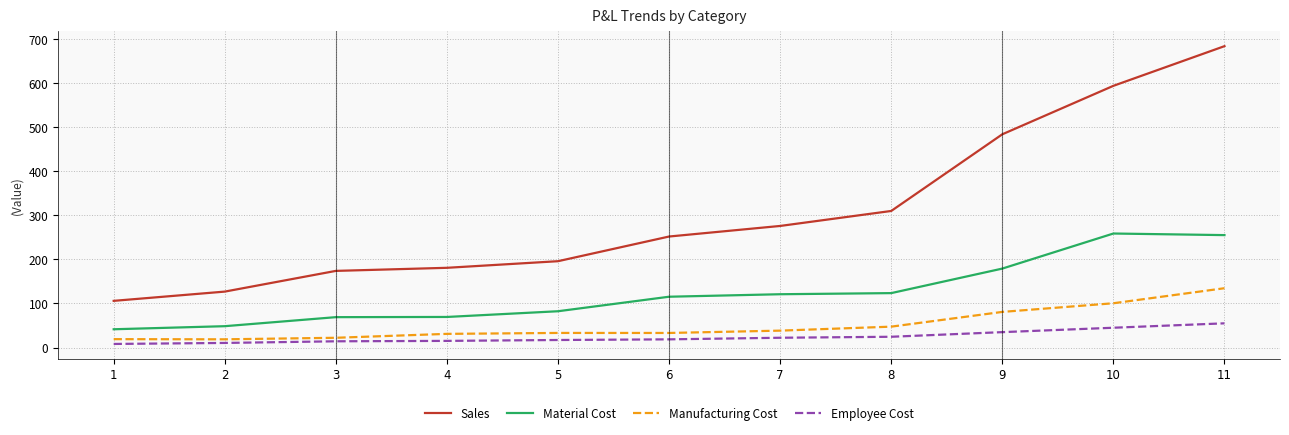

Which series changed the most between 2 and 5?

Sales